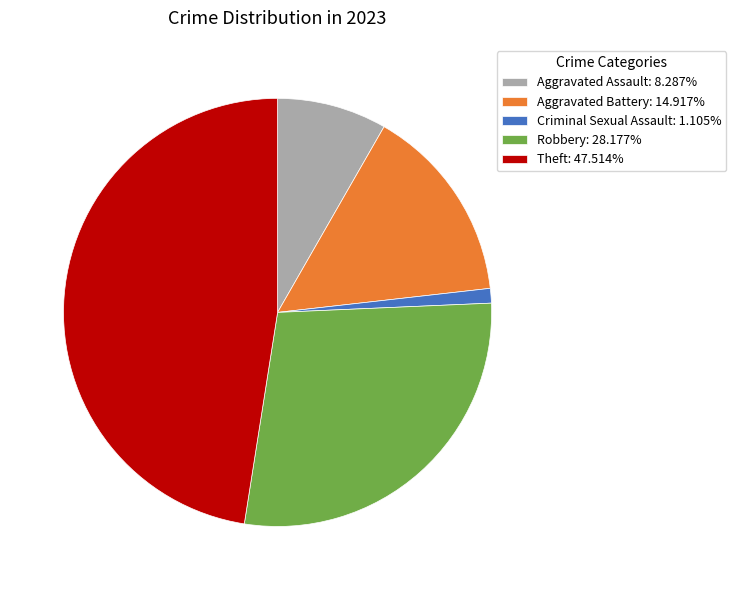

What is the ratio of the value at Robbery to the value at Criminal Sexual Assault?

25.5